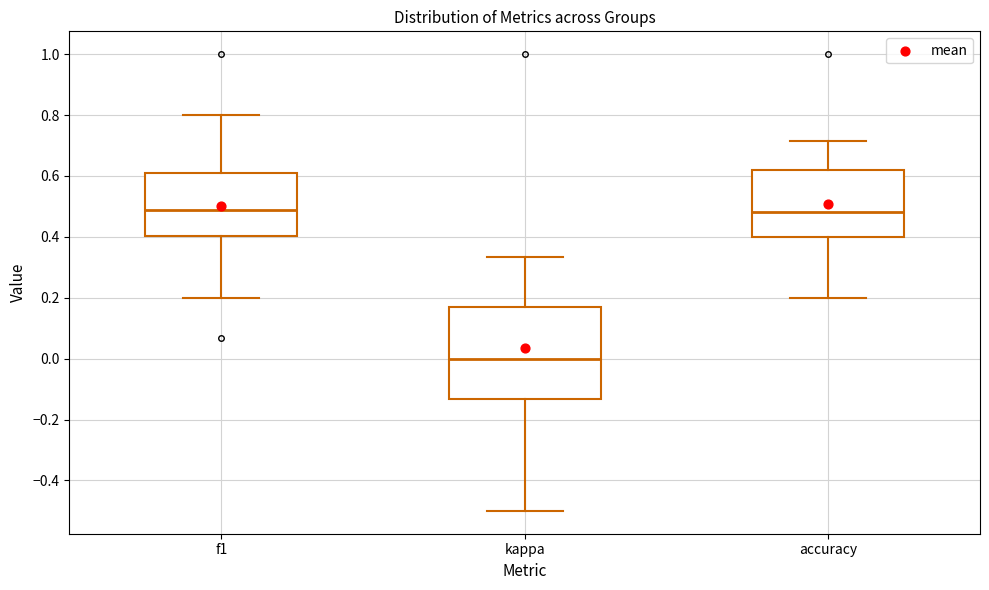

Where is the lower edge of the box for kappa on the y-axis? The values are not printed on the chart, so give them approximately, as read against the axis.

-0.14